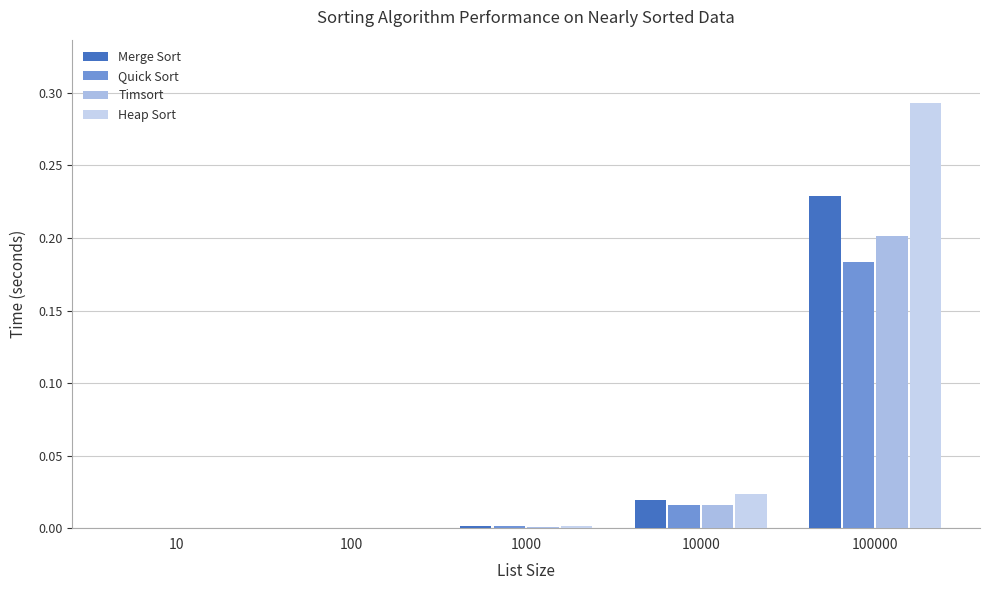

The value of Heap Sort at 1000 is 0.0. True or false?

False